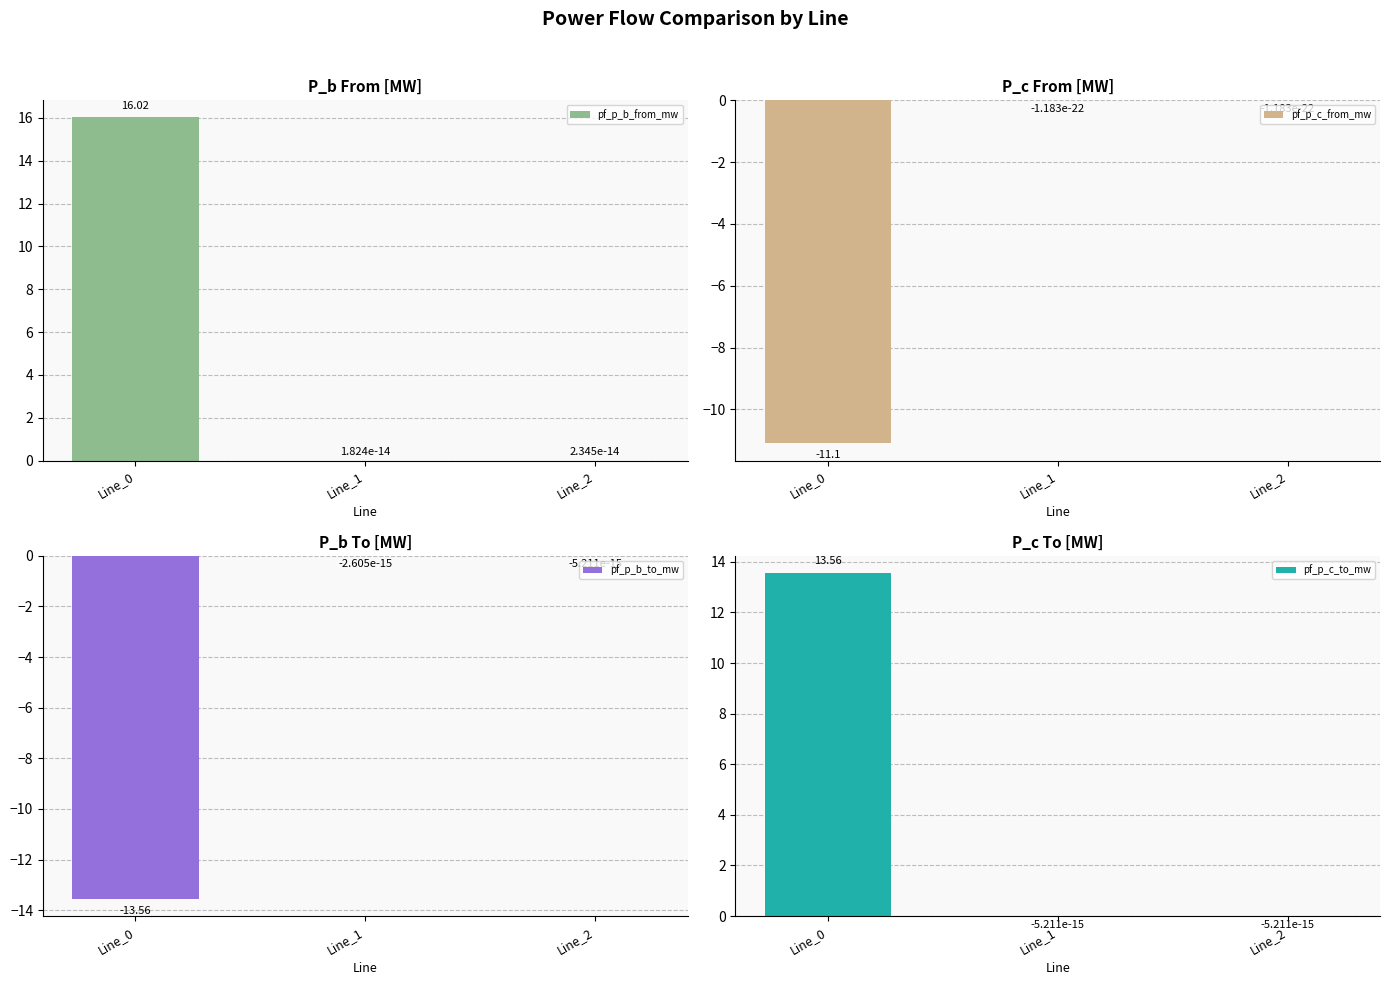

The value of pf_p_c_to_mw at Line_2 is -0.0. True or false?

False